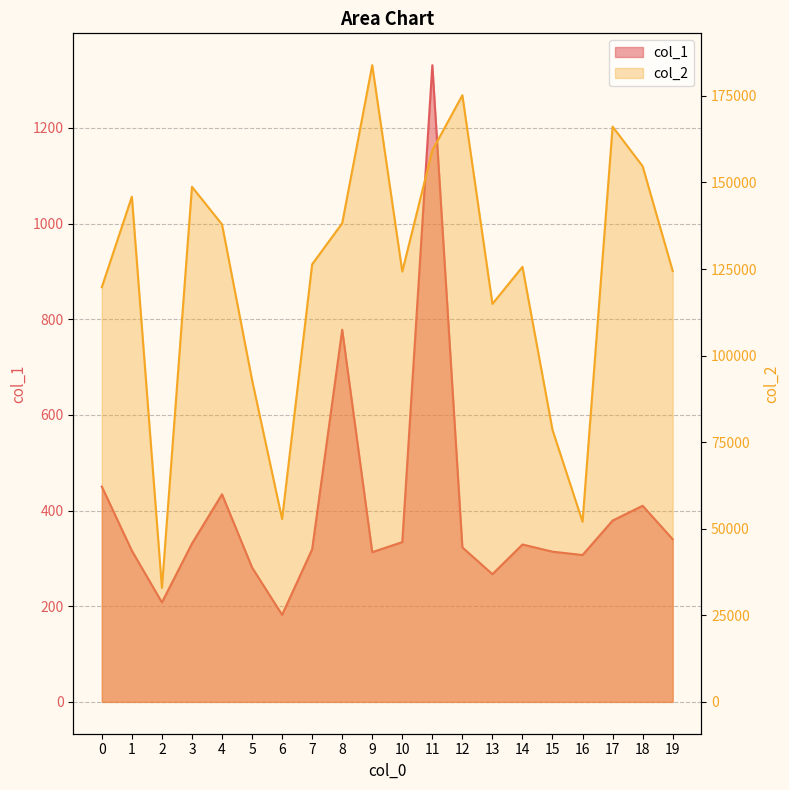

What is the sum of the col_1 values at 18 and 8?

1188